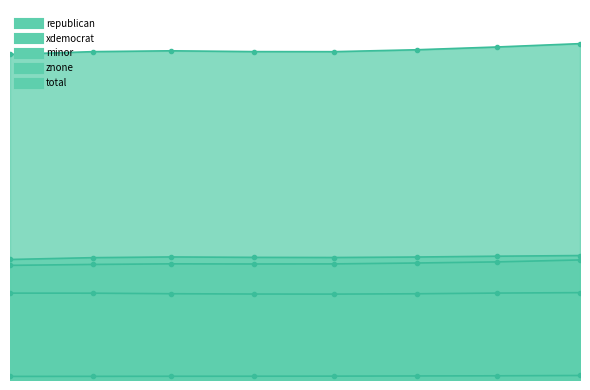

What is the minimum value shown in the chart?

149740